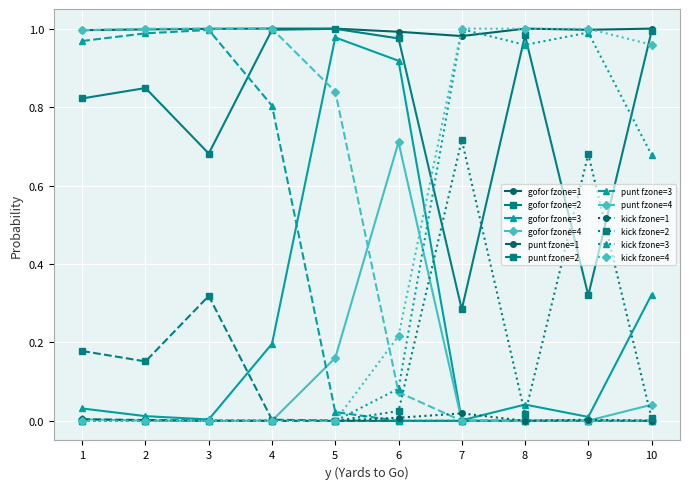

True or false: gofor fzone=1 and gofor fzone=4 cross at least once.

False